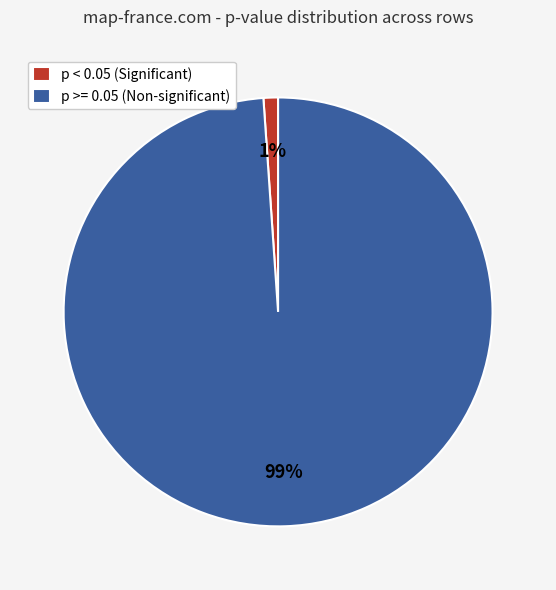

Combined, do p < 0.05 (Significant) and p >= 0.05 (Non-significant) account for over 50%?

Yes